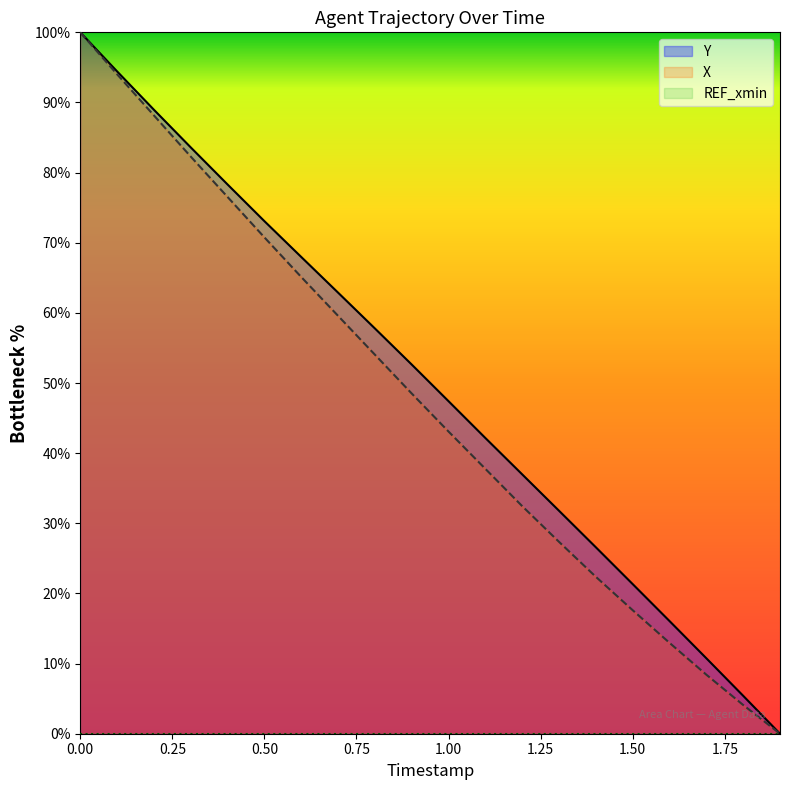

What value does the Y series have at 0.8?

57.8